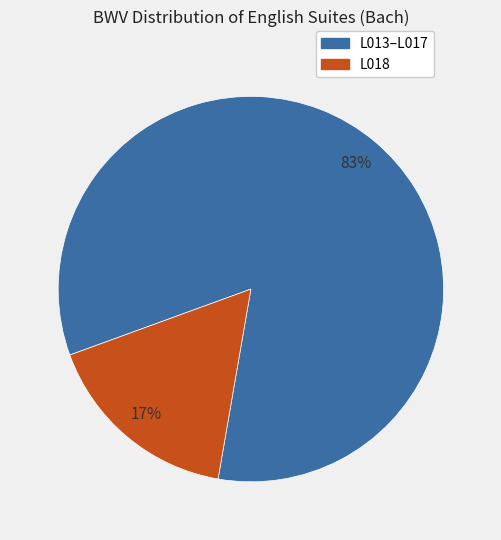

To the nearest percent, what is the average slice percentage?

50%